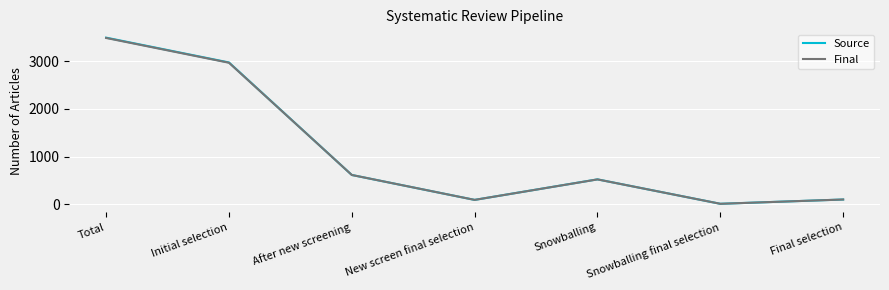

What are all the series names shown in the legend?

Source, Final